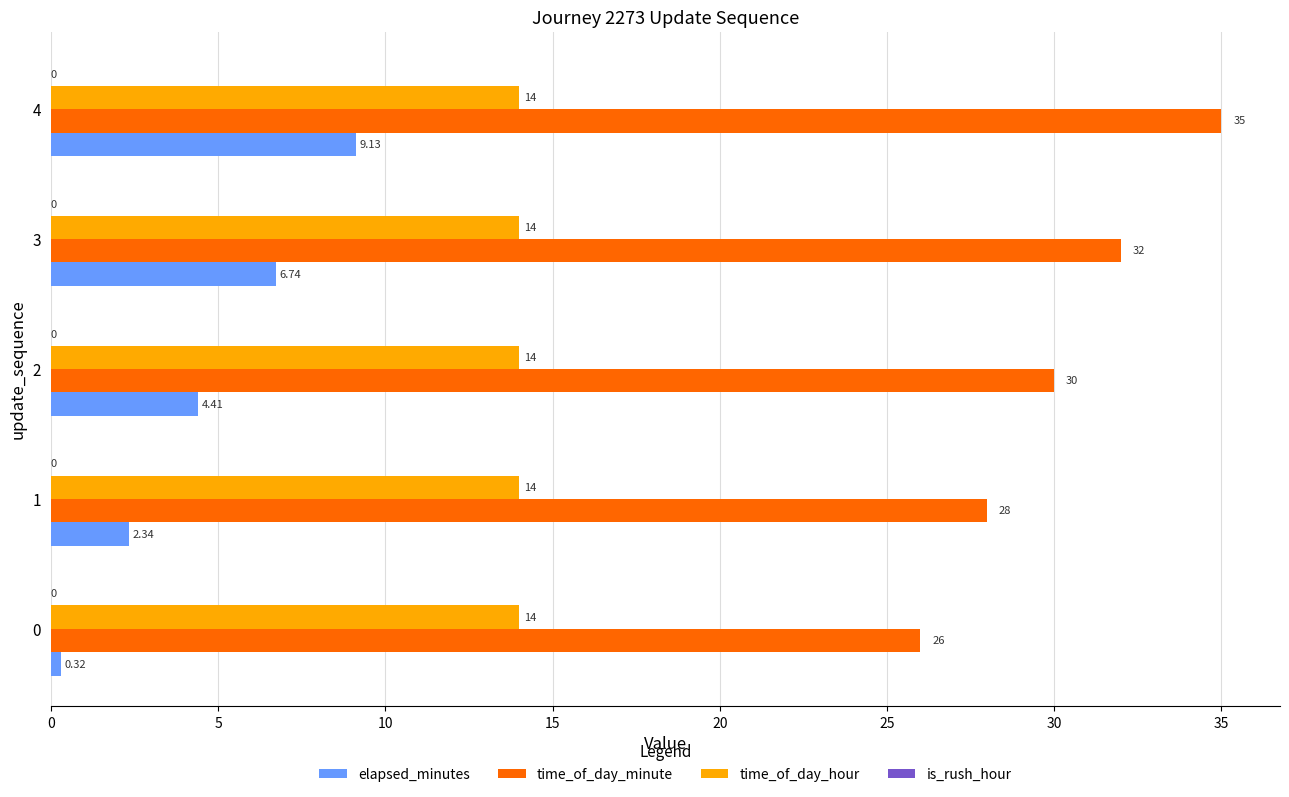

Which series has the widest spread of values?

time_of_day_minute